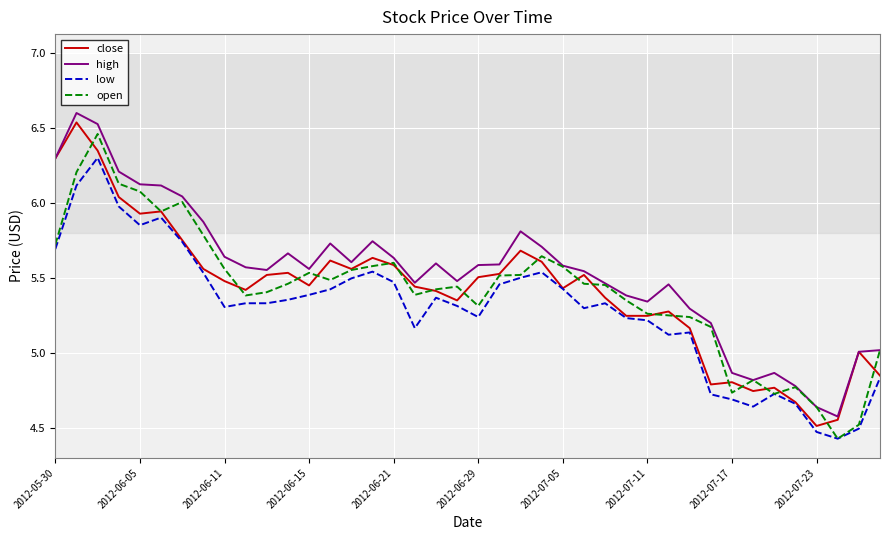

What is the greatest value displayed?

6.6